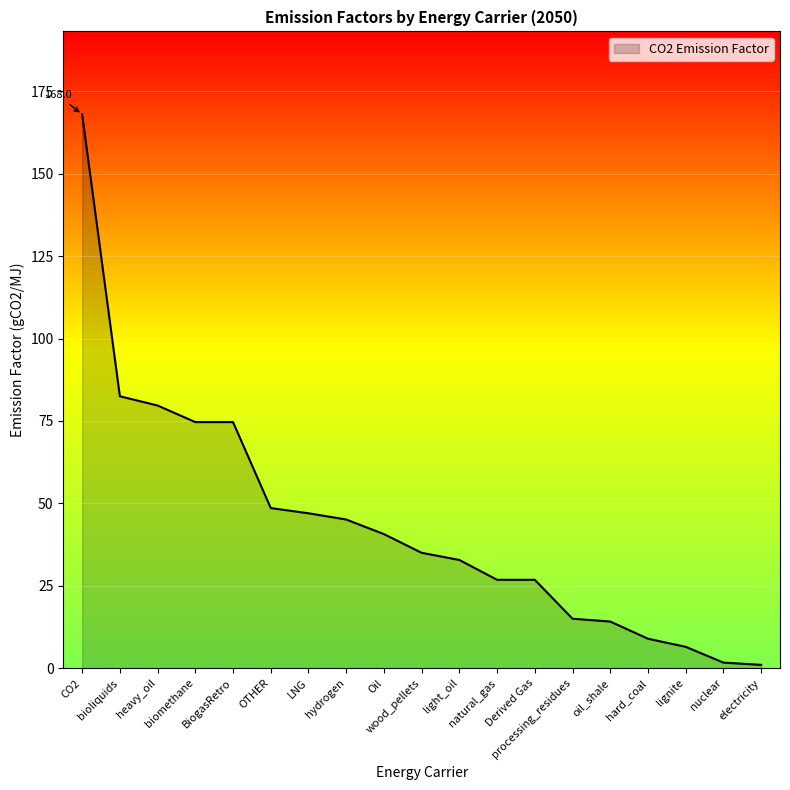

What is the minimum value shown in the chart?

1.0